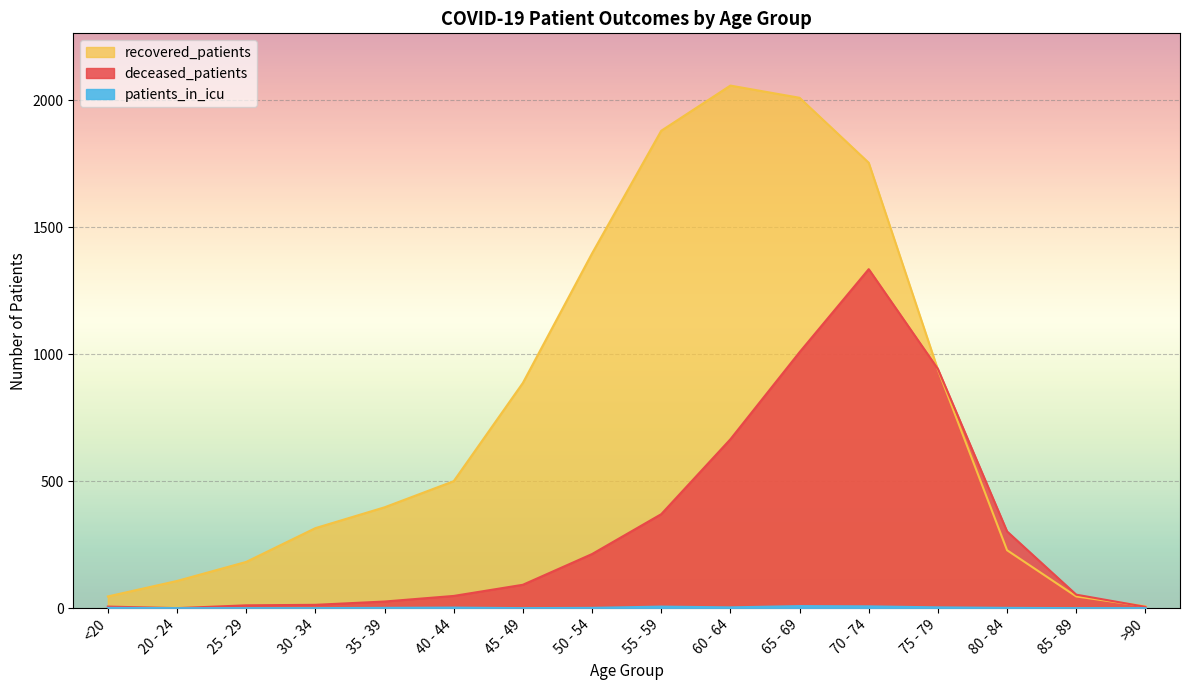

Rank the series by their maximum value, from lowest to highest.

patients_in_icu, deceased_patients, recovered_patients